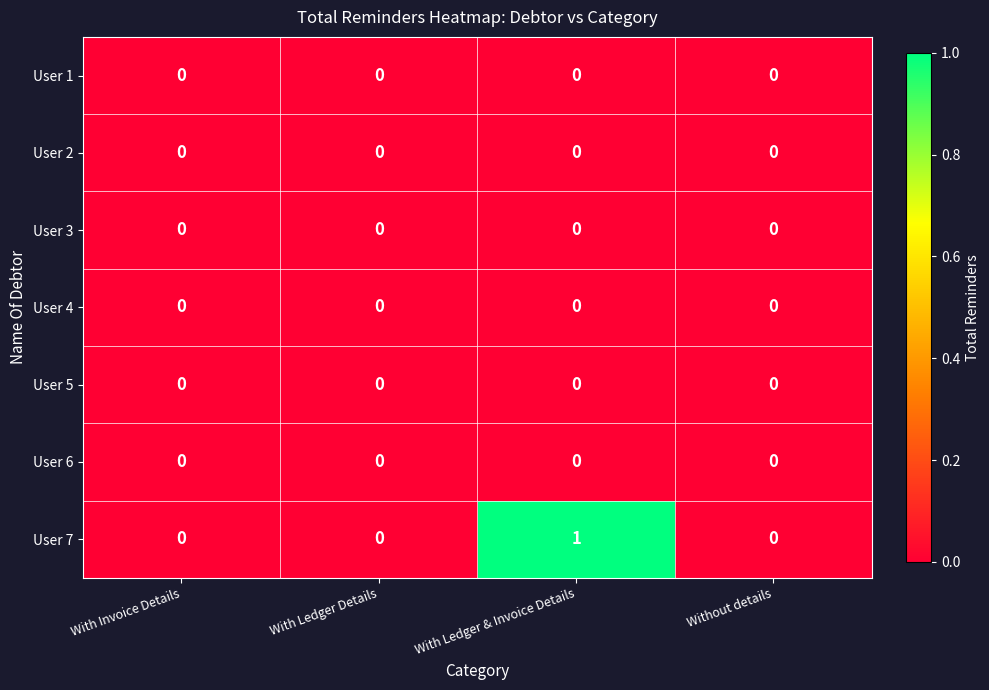

At which category is the sum across all series the highest?

With Ledger & Invoice Details